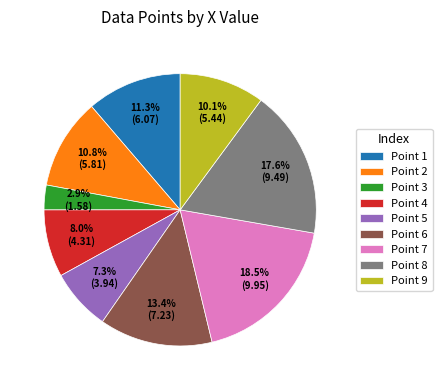

Is the sum of Point 7 and Point 5 greater than half?

No